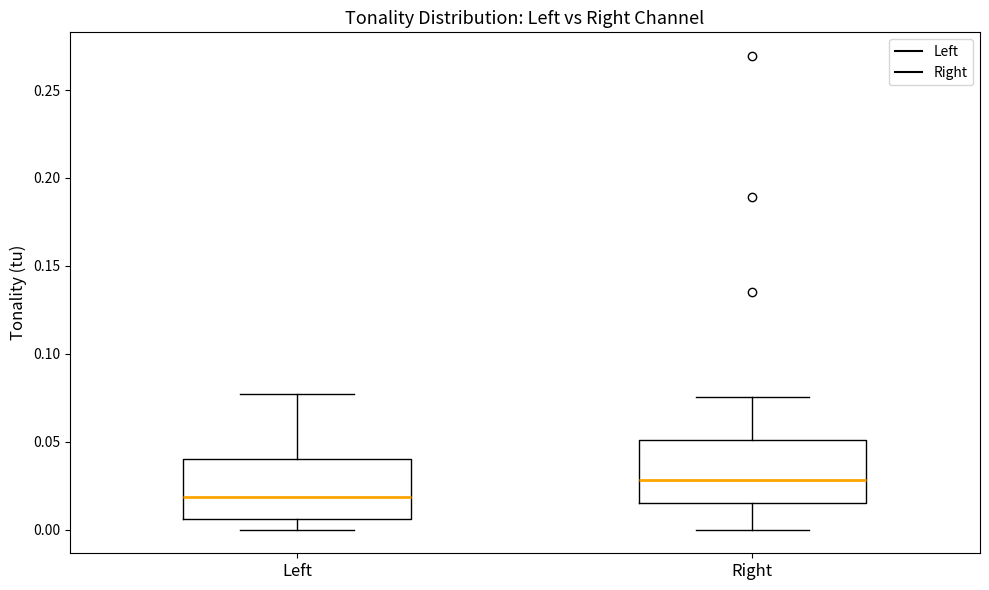

Reading left to right, read every box against the y-axis: the position of its median line, the range the box covers, and the ends of its whiskers. The values are not printed on the chart, so give them approximately, as read against the axis.

Left: median 0.020, box 0.005 to 0.040, whiskers 0.000 to 0.075
Right: median 0.030, box 0.015 to 0.050, whiskers 0.000 to 0.075